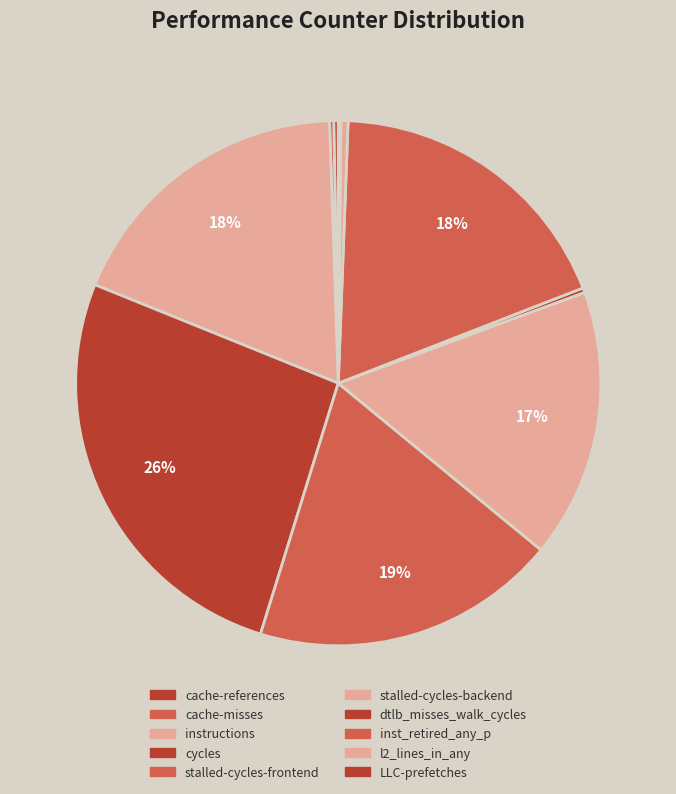

The stalled-cycles-backend slice represents 17% of the pie. True or false?

True